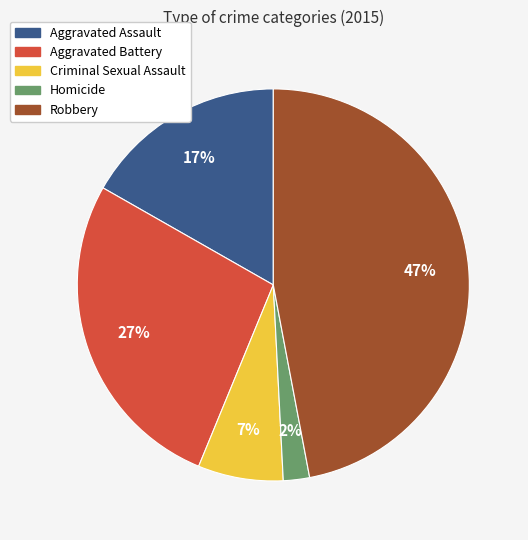

What is the largest slice in the pie chart?

Robbery